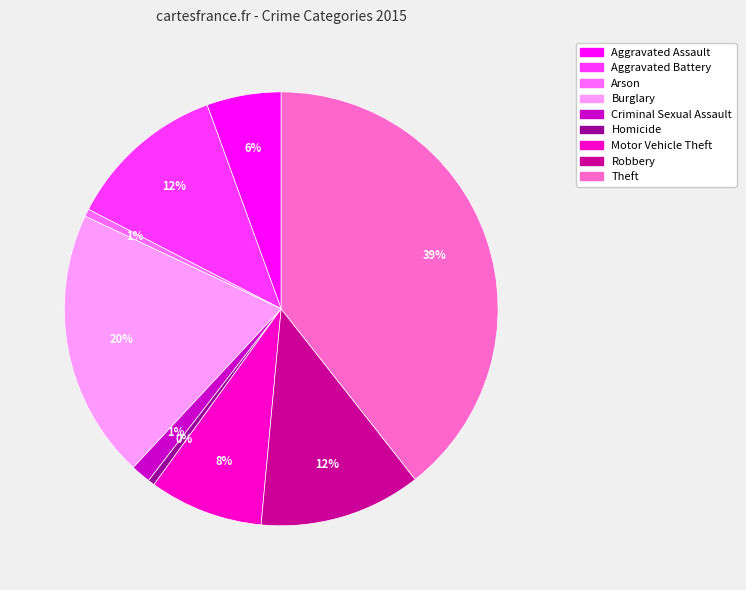

Which has a higher value, Aggravated Assault or Criminal Sexual Assault?

Aggravated Assault